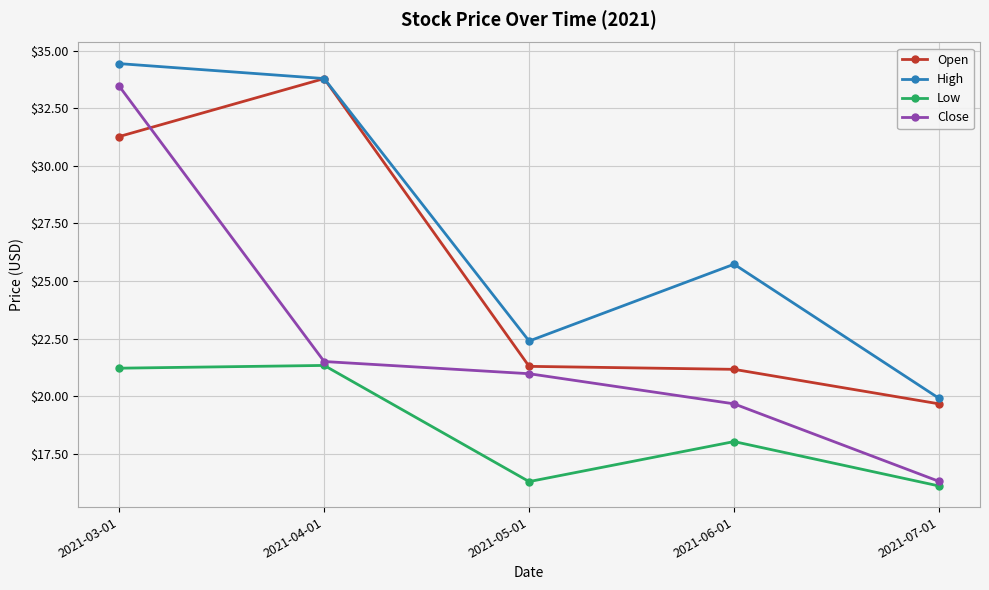

Reading left to right, list all the values displayed in this chart.

Open: 2021-03-01=31.3	2021-04-01=33.8	2021-05-01=21.3	2021-06-01=21.2	2021-07-01=19.7
High: 2021-03-01=34.5	2021-04-01=33.8	2021-05-01=22.4	2021-06-01=25.7	2021-07-01=19.9
Low: 2021-03-01=21.2	2021-04-01=21.3	2021-05-01=16.3	2021-06-01=18.0	2021-07-01=16.1
Close: 2021-03-01=33.5	2021-04-01=21.5	2021-05-01=21.0	2021-06-01=19.7	2021-07-01=16.3